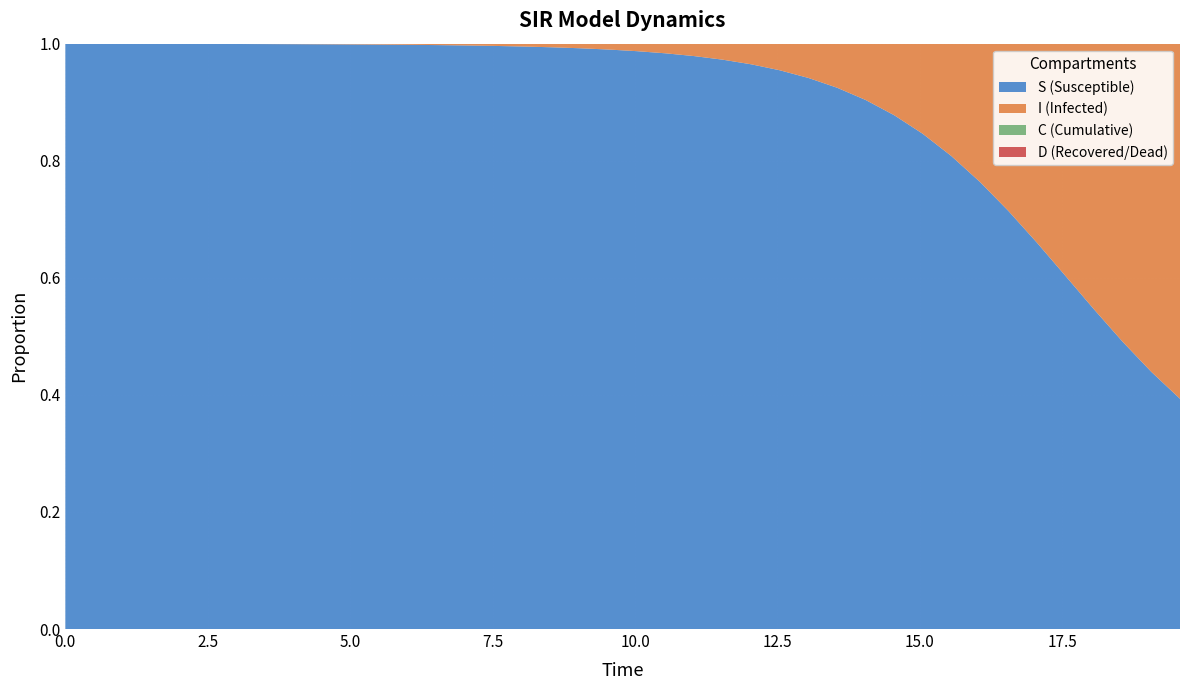

Reading left to right, what are all the values shown in this chart?

S: 1.0	1.0	1.0	1.0	1.0	1.0	1.0	1.0	1.0	1.0	1.0	1.0	1.0	1.0	1.0	1.0	1.0	1.0	1.0	1.0	1.0	1.0	1.0	1.0	1.0	1.0	0.9	0.9	0.9	0.9	0.8	0.8	0.8	0.7	0.7	0.6	0.5	0.5	0.4	0.4
I: 0.0	0.0	0.0	0.0	0.0	0.0	0.0	0.0	0.0	0.0	0.0	0.0	0.0	0.0	0.0	0.0	0.0	0.0	0.0	0.0	0.0	0.0	0.0	0.0	0.0	0.0	0.1	0.1	0.1	0.1	0.2	0.2	0.2	0.3	0.3	0.4	0.5	0.5	0.6	0.6
C: 0.5	0.5	0.5	0.4	0.4	0.4	0.4	0.4	0.3	0.3	0.3	0.3	0.3	0.3	0.2	0.2	0.2	0.2	0.2	0.2	0.2	0.1	0.1	0.1	0.1	0.1	0.1	0.1	0.1	0.1	0.1	0.1	0.1	0.1	0.1	0.1	0.1	0.1	0.1	0.1
D: 0.5	0.5	0.5	0.6	0.6	0.6	0.6	0.6	0.7	0.7	0.7	0.7	0.7	0.7	0.8	0.8	0.8	0.8	0.8	0.8	0.8	0.9	0.9	0.9	0.9	0.9	0.9	0.9	0.9	0.9	0.9	0.9	0.9	0.9	0.9	0.9	0.9	0.9	0.9	0.9